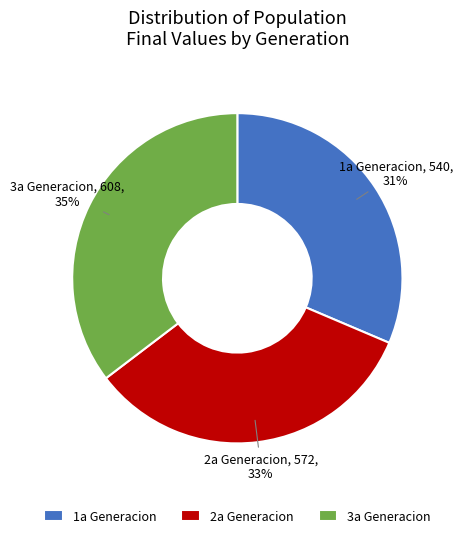

Is it true that 1a Generacion is 39% of the pie?

False